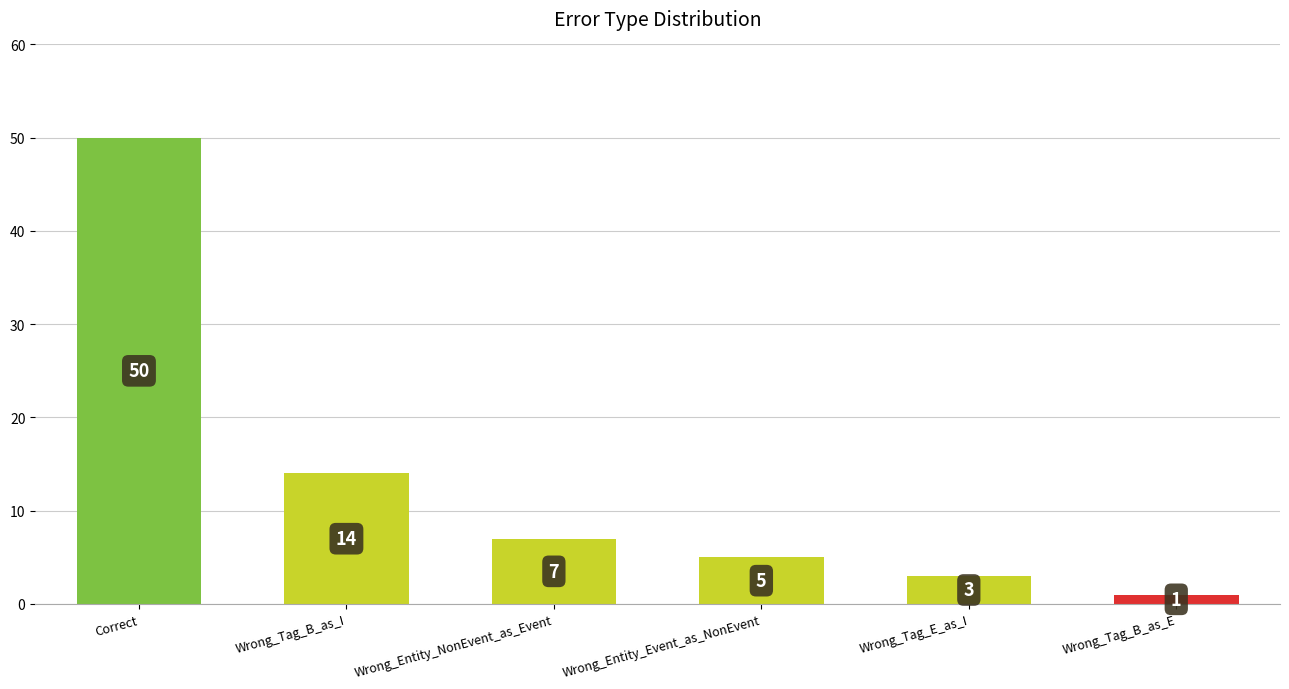

True or false: the data shows 1 at Wrong_Tag_B_as_E.

True